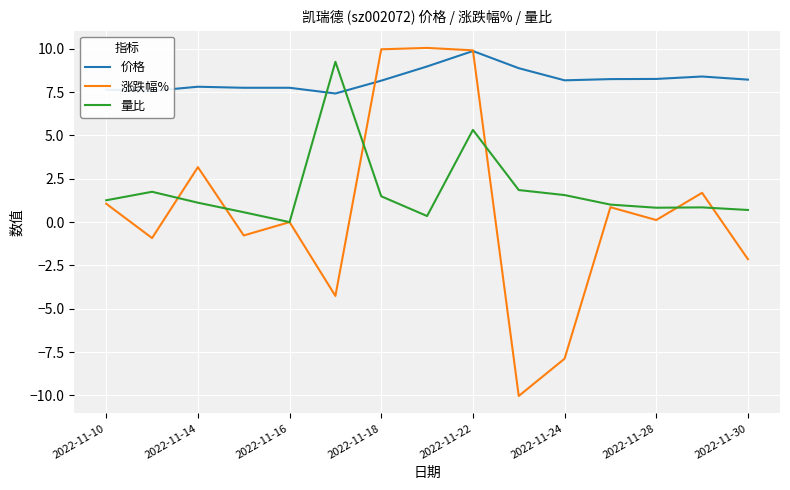

What is the maximum value for 价格?

9.9